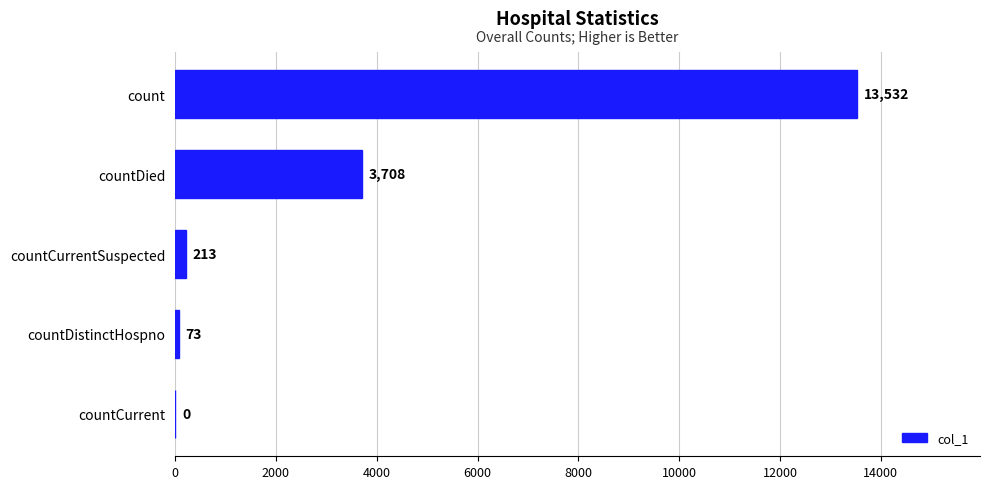

True or false: the data shows 0 at countCurrent.

True